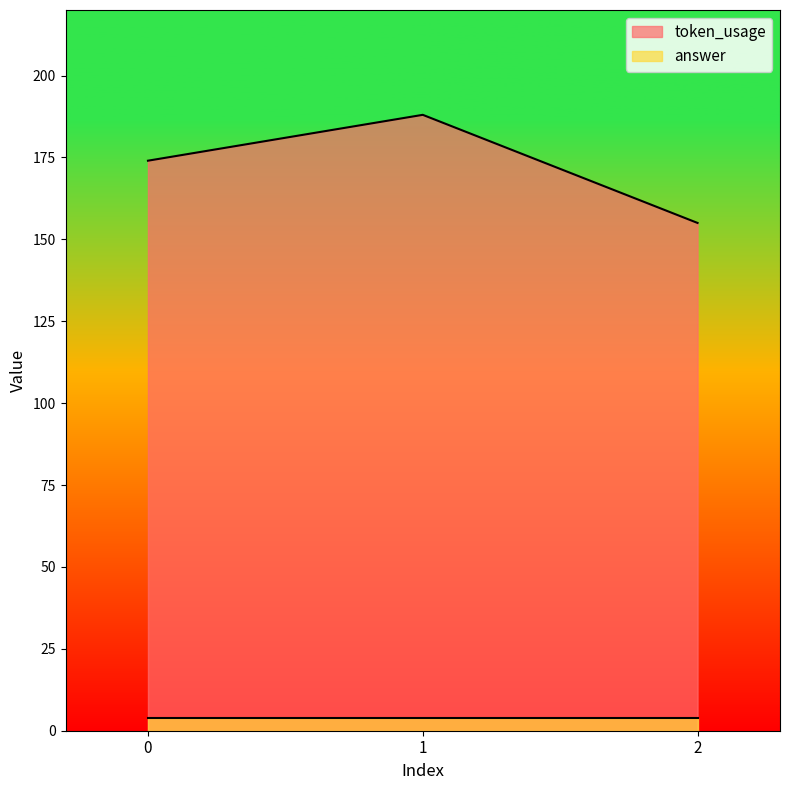

List the labels in order of value, smallest first.

2, 0, 1